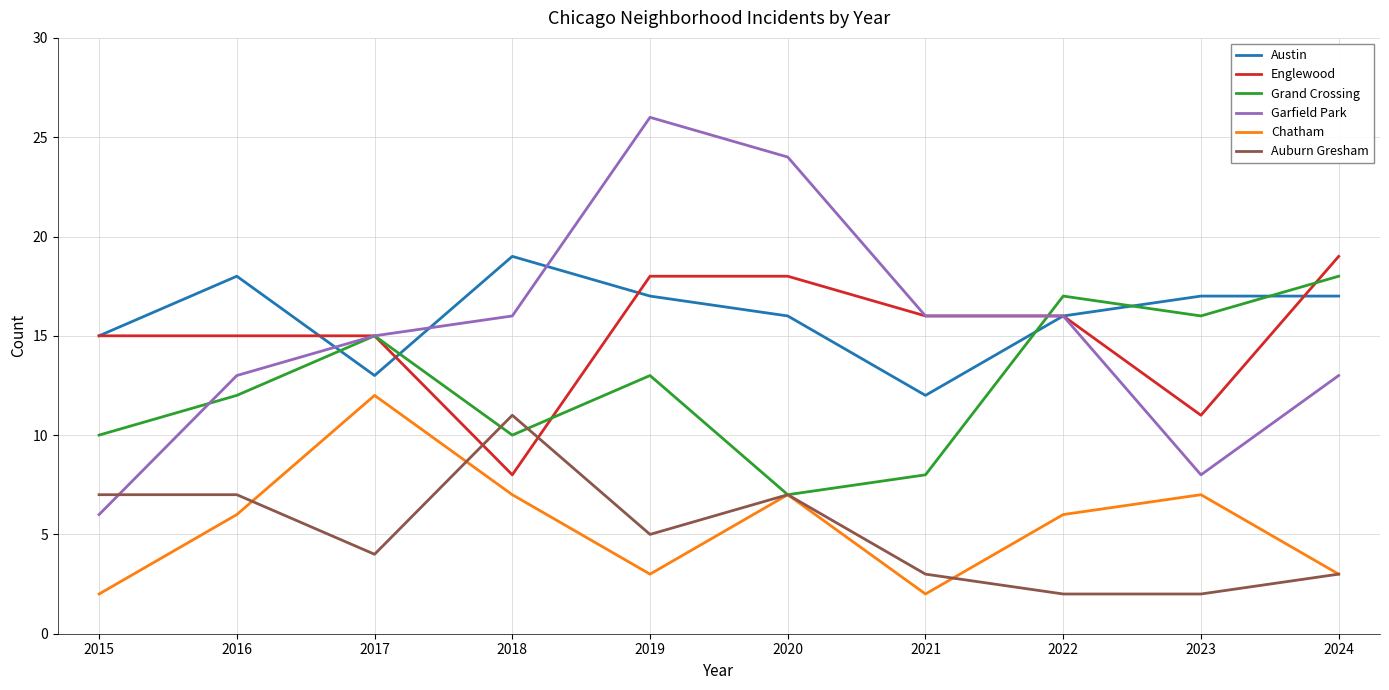

What is the difference between the highest and lowest values at 2020?

17